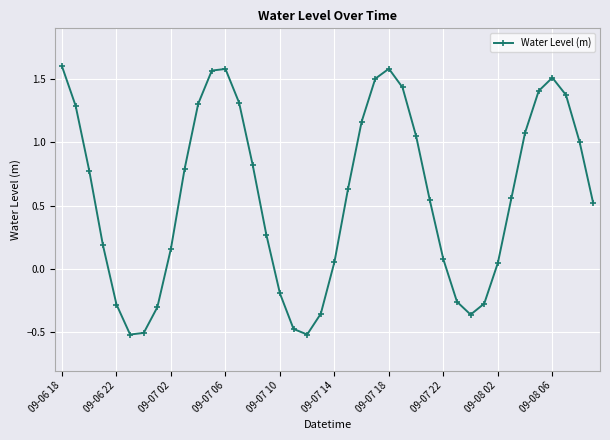

What is the difference between the maximum and minimum values?

2.1